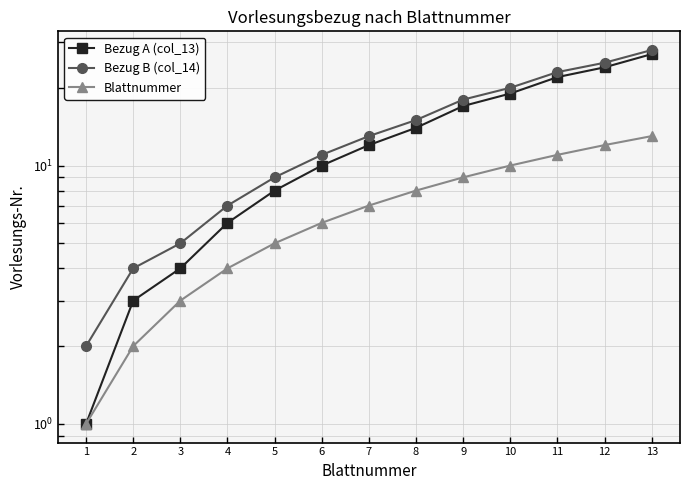

What is the average value of the Bezug A (col_13) series?

13